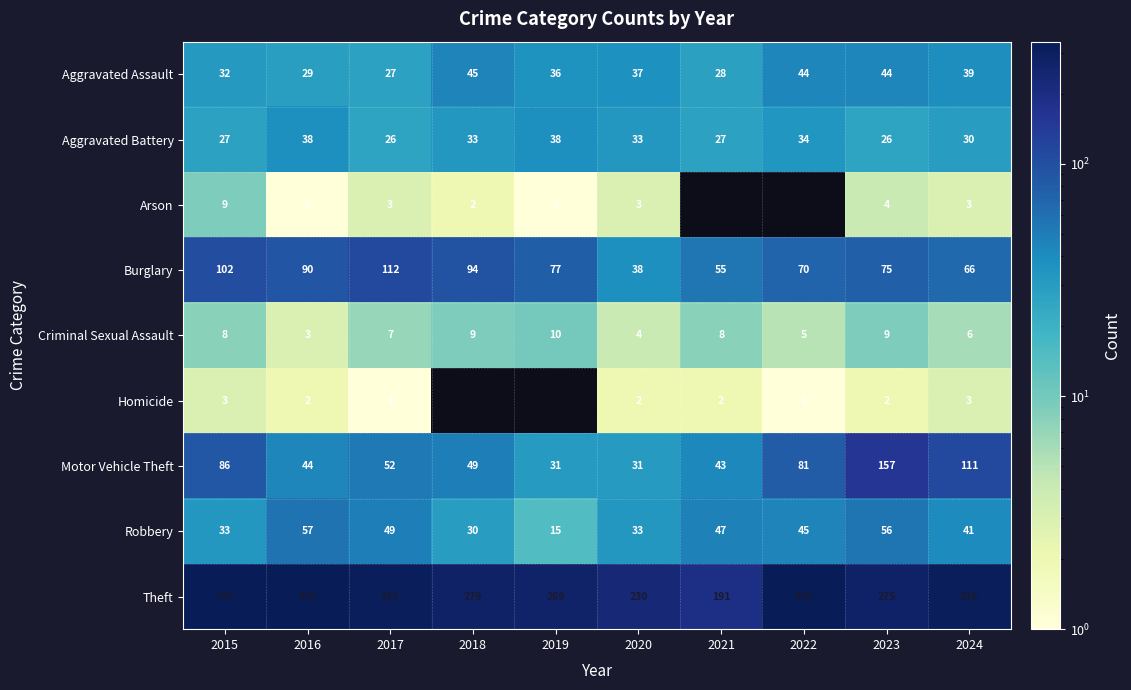

What is the average value of the Aggravated Battery series?

31